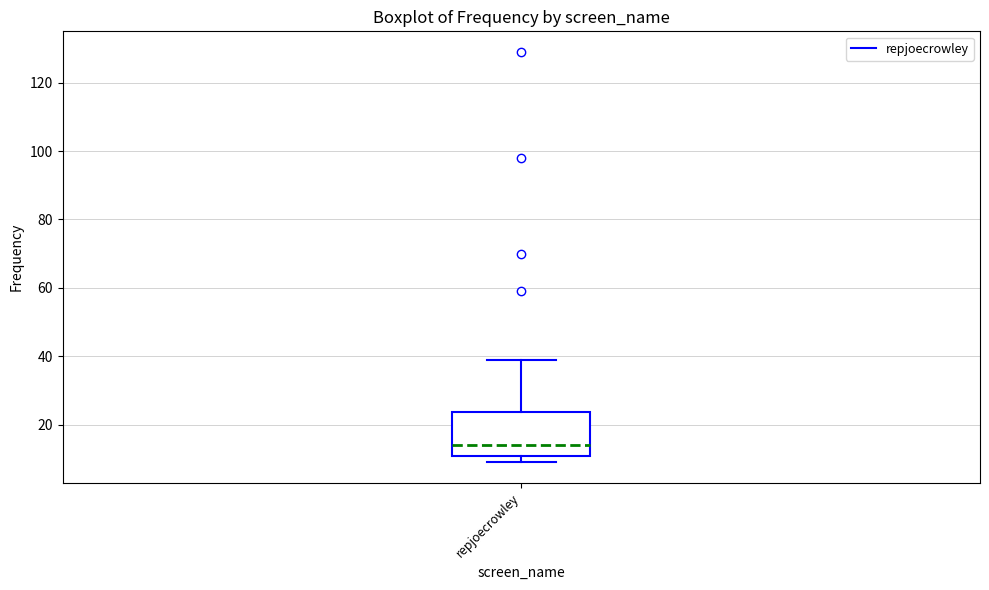

Where does the median line of the box for repjoecrowley sit on the y-axis? The values are not printed on the chart, so give them approximately, as read against the axis.

14